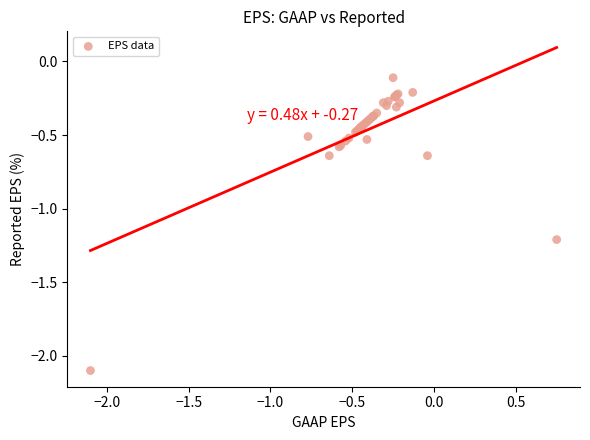

What Y value in the scatter plot is closest to -1?

-1.2